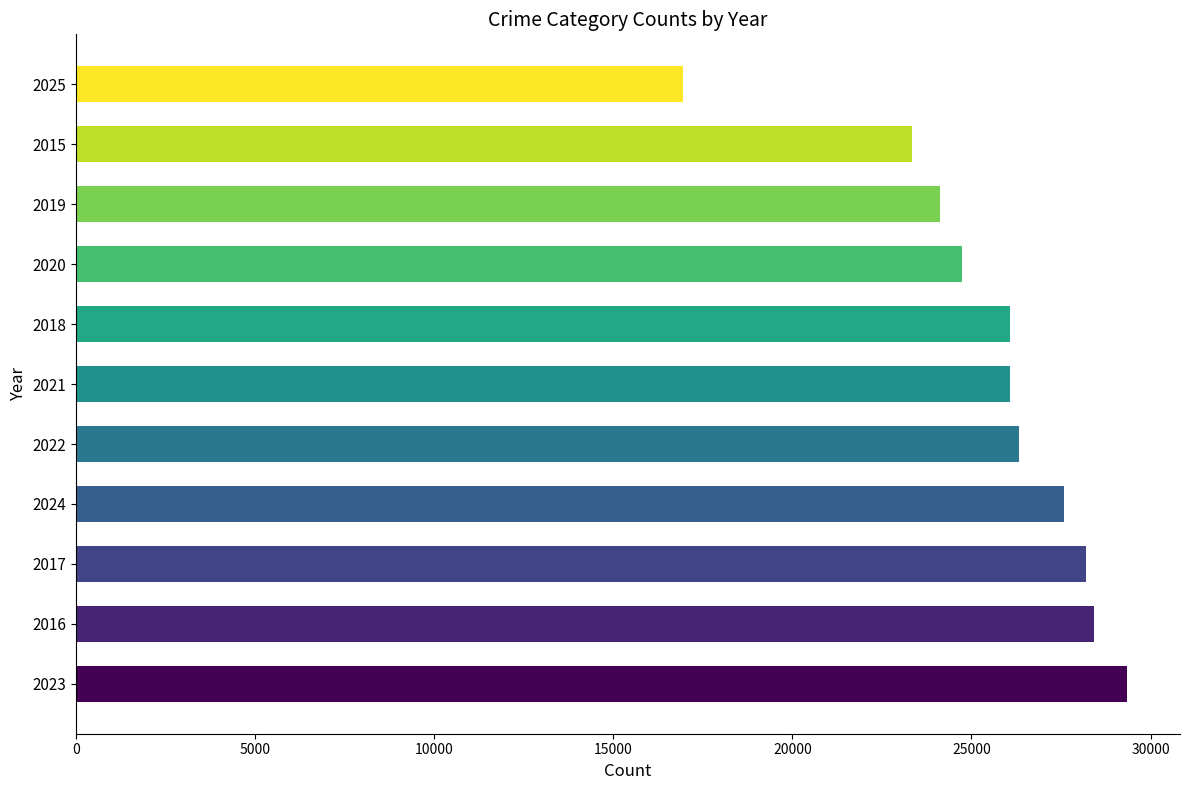

What is the average value?

25560